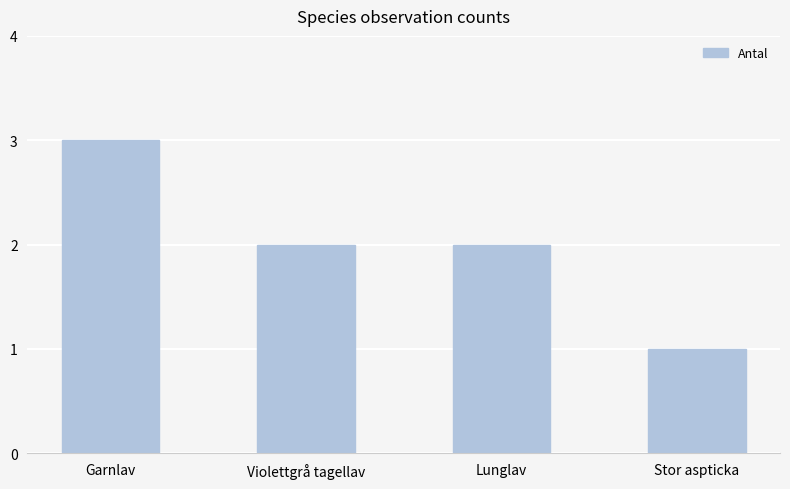

How many categories are shown in the chart?

4